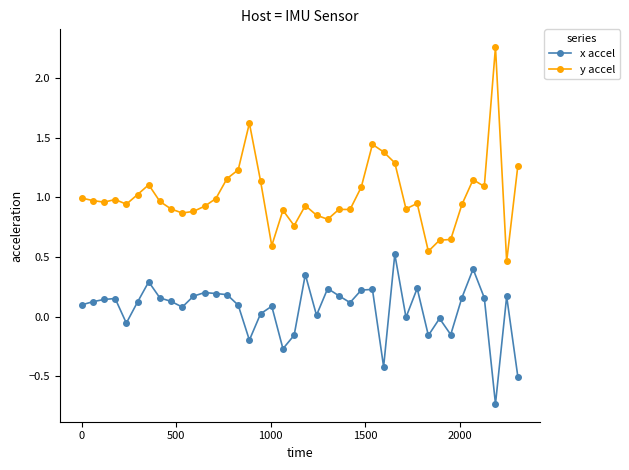

List the series in order of their peak value, highest first.

y accel, x accel